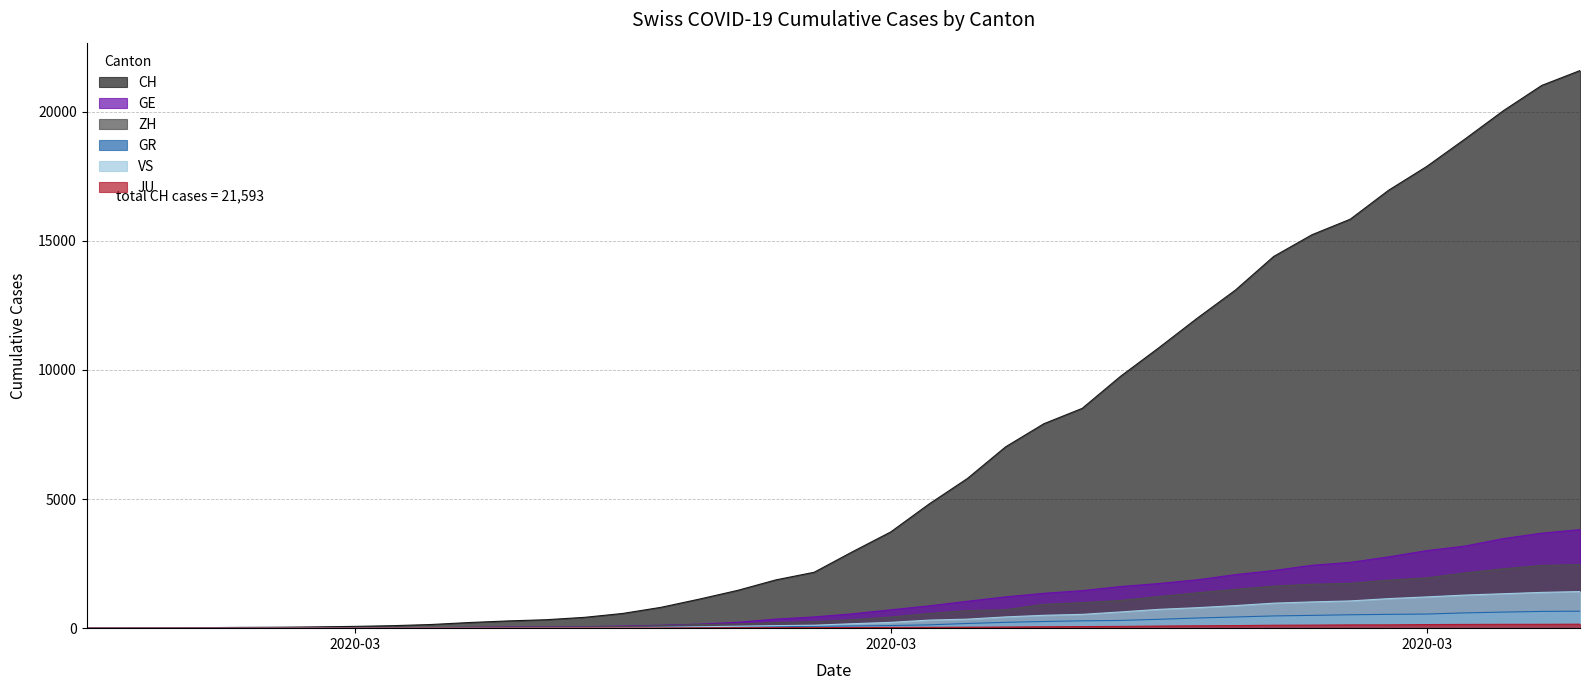

What is the label of the 10th point from the right?

2020-03-26